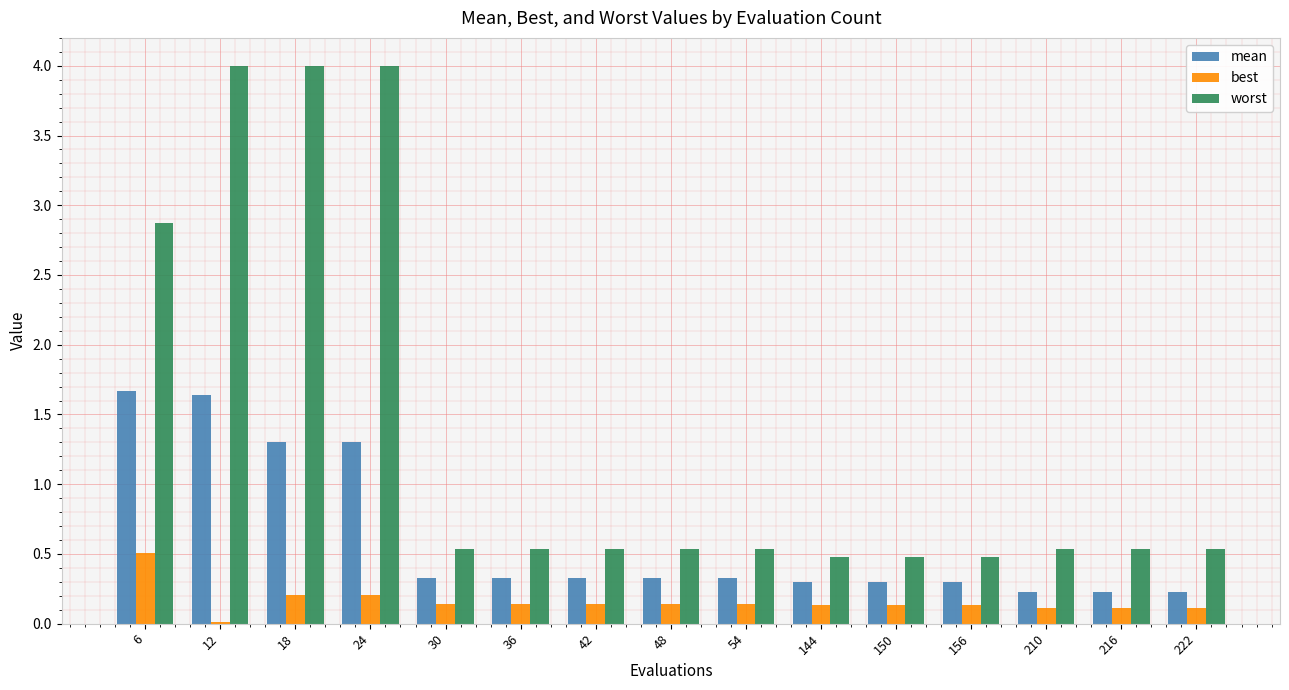

Between 18 and 216, which series saw the biggest shift?

worst